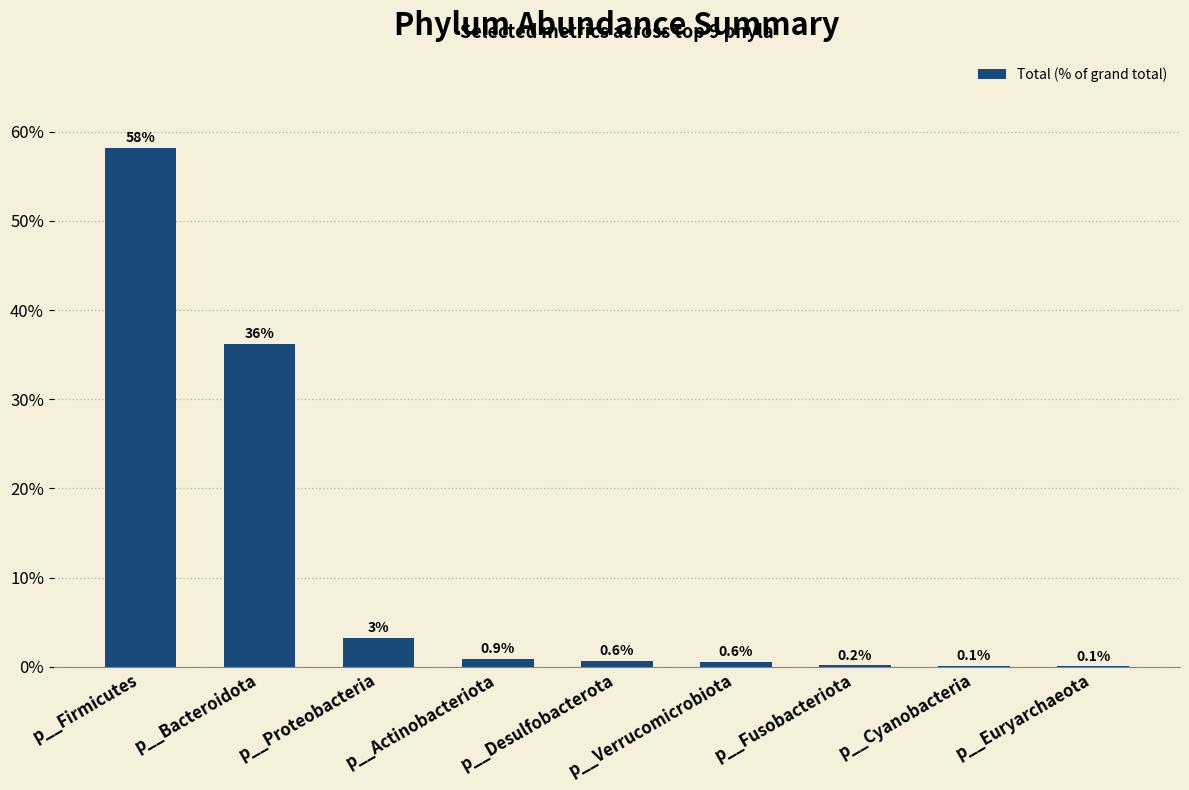

What is the change in value from p__Proteobacteria to p__Cyanobacteria?

-3.1